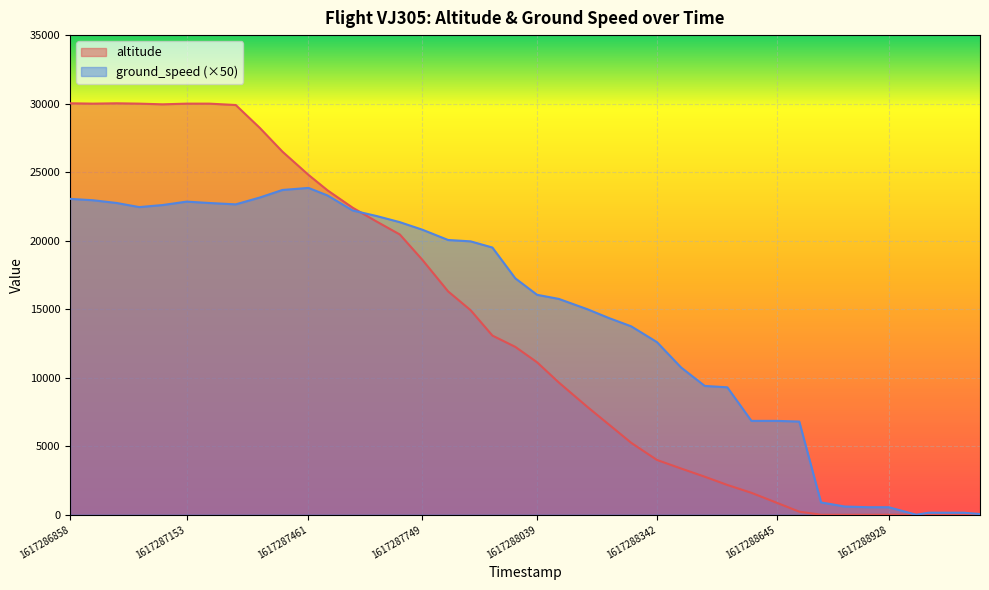

List the series in order of their overall mean, highest first.

ground_speed (×50), altitude